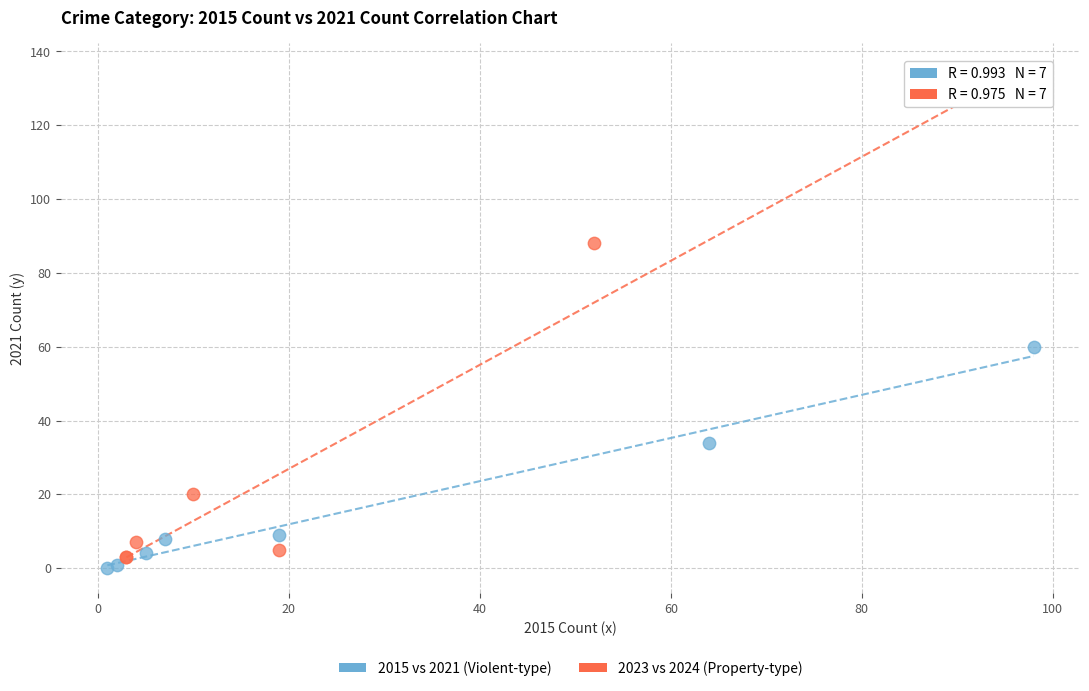

Which series contains the highest Y value?

2023 vs 2024 (Property-type)